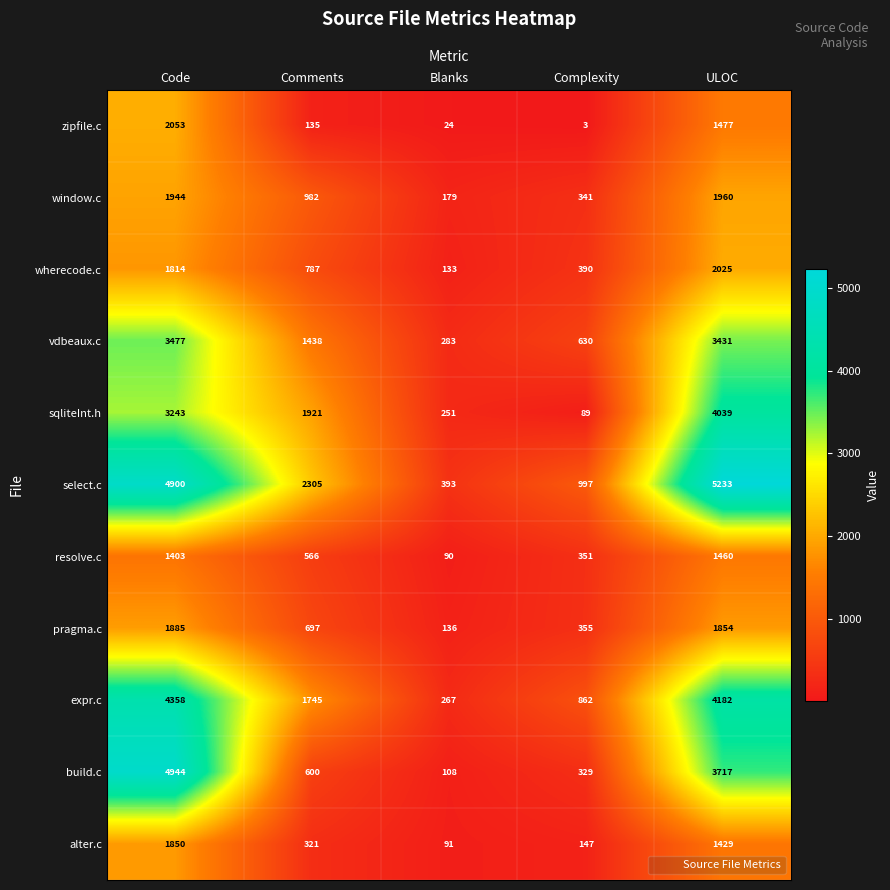

Where does the alter.c series first go above 321?

Code